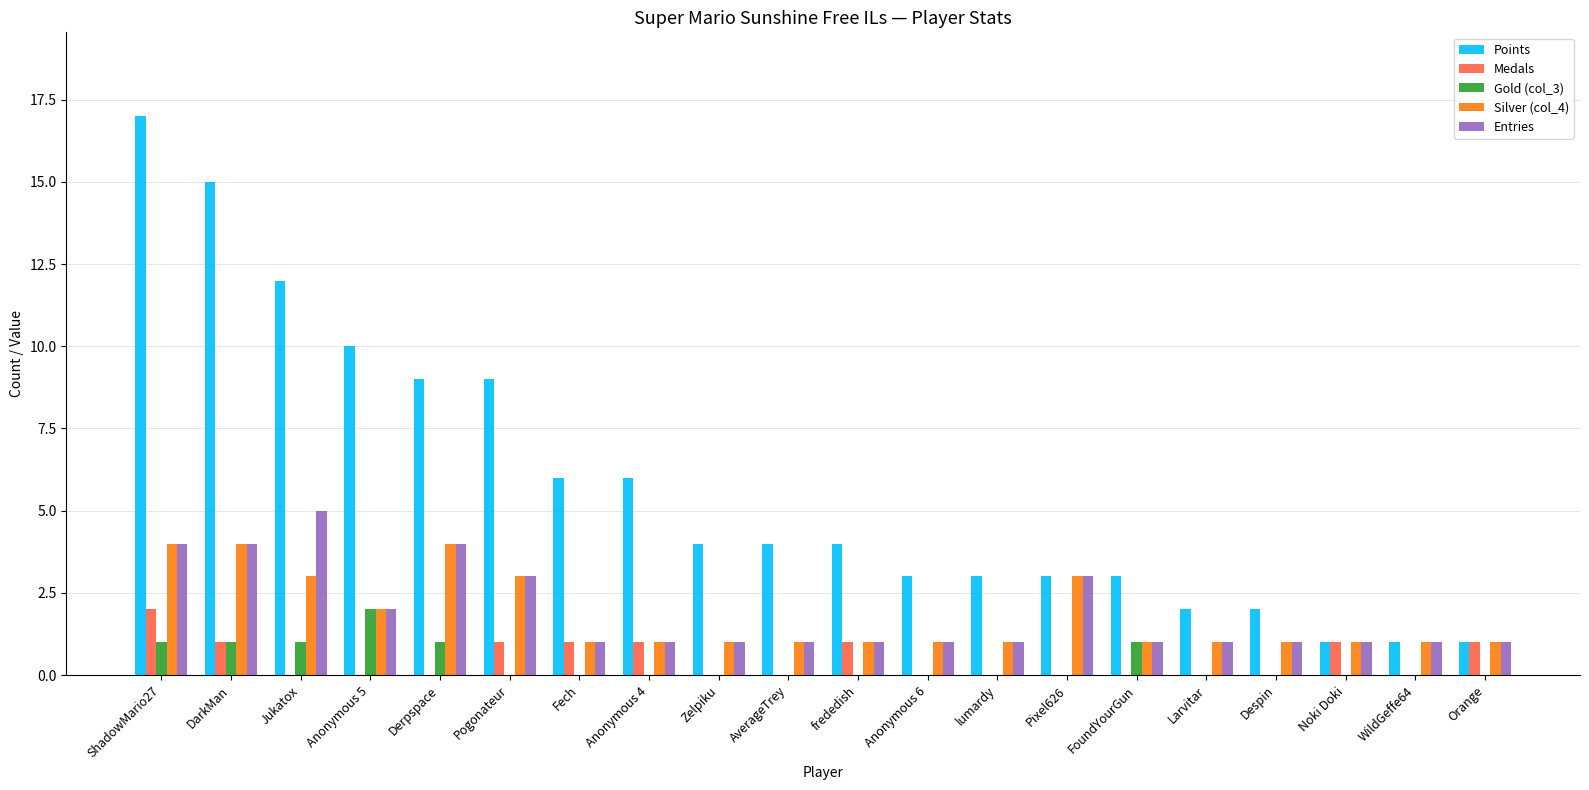

True or false: Entries has a value of 0 at Anonymous 6.

False